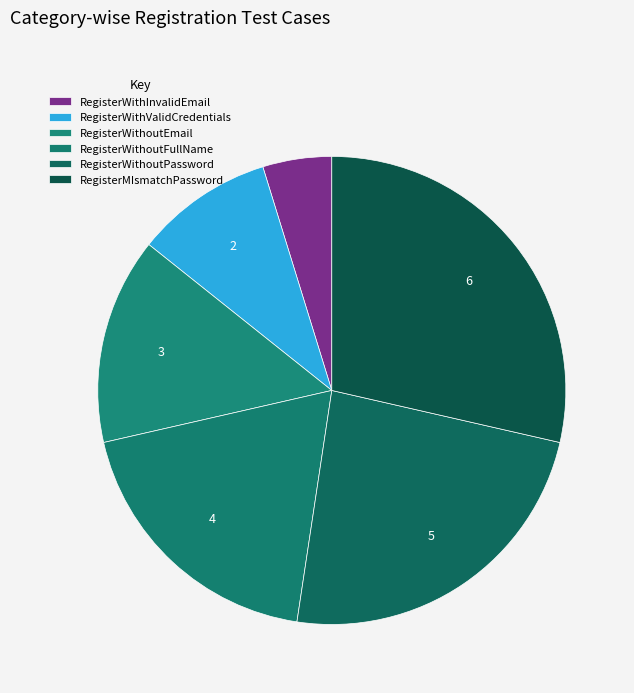

Count the number of slices in the pie.

6